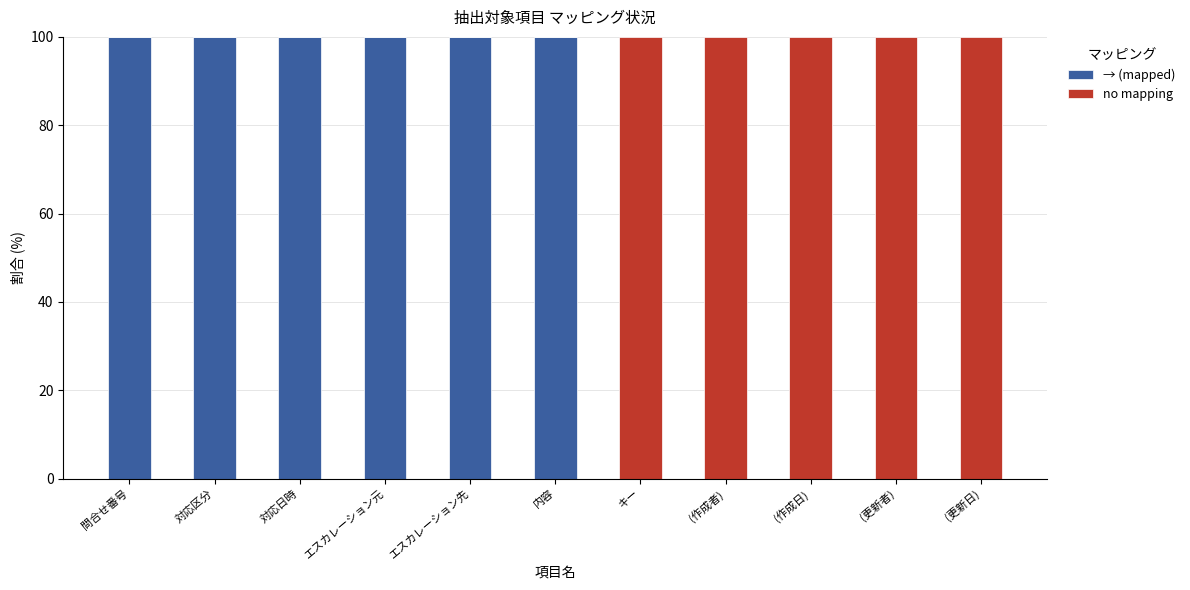

What is the average value of the → (mapped) series?

55